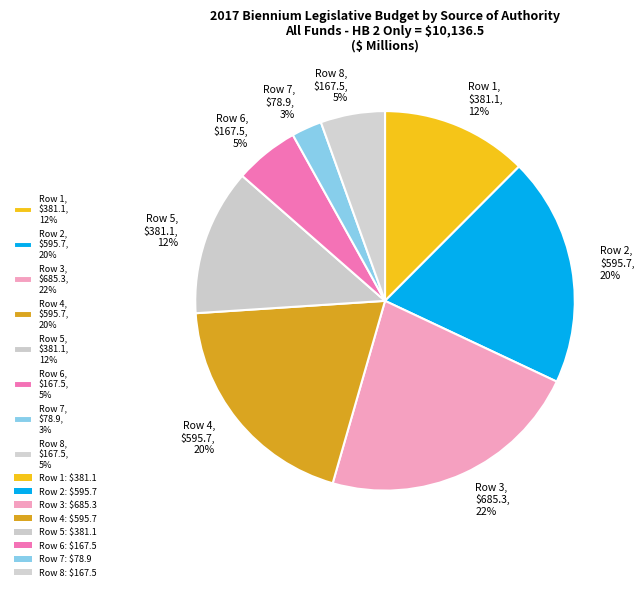

Which category has the smallest portion of the pie?

Row 7, $78.9, 3%